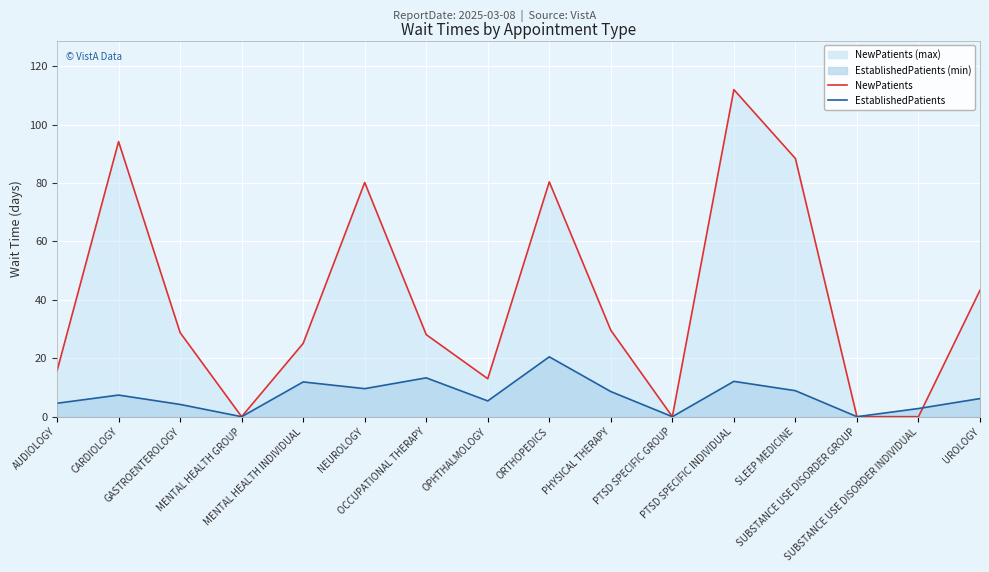

In NewPatients, how many points are lower than both neighbors (excluding endpoints)?

3